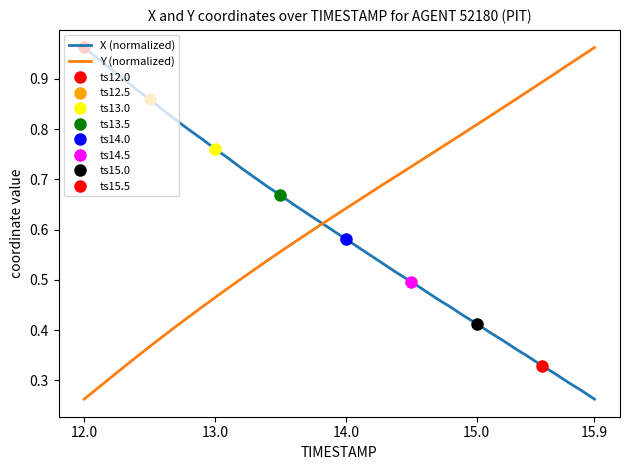

True or false: X (normalized) has more than 2 points higher than both neighbors.

False